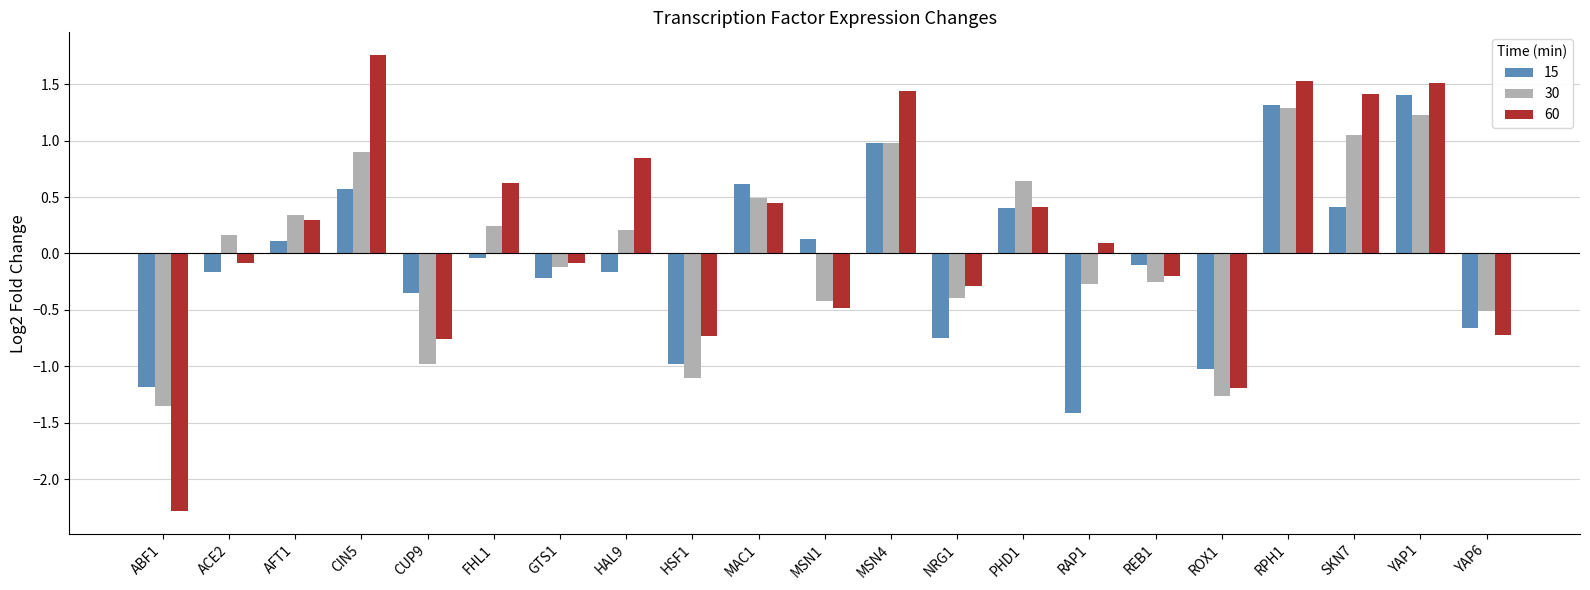

Which series has the widest spread of values?

60